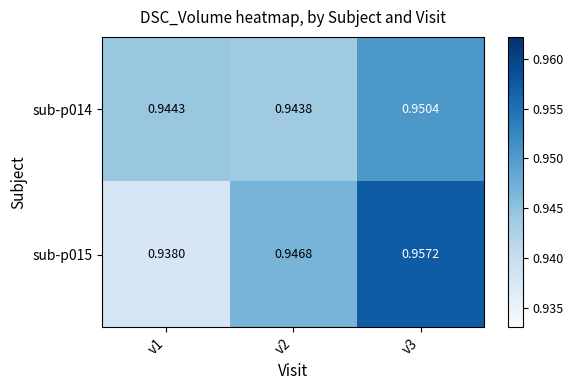

Rank the series by their maximum value, from highest to lowest.

sub-p015, sub-p014